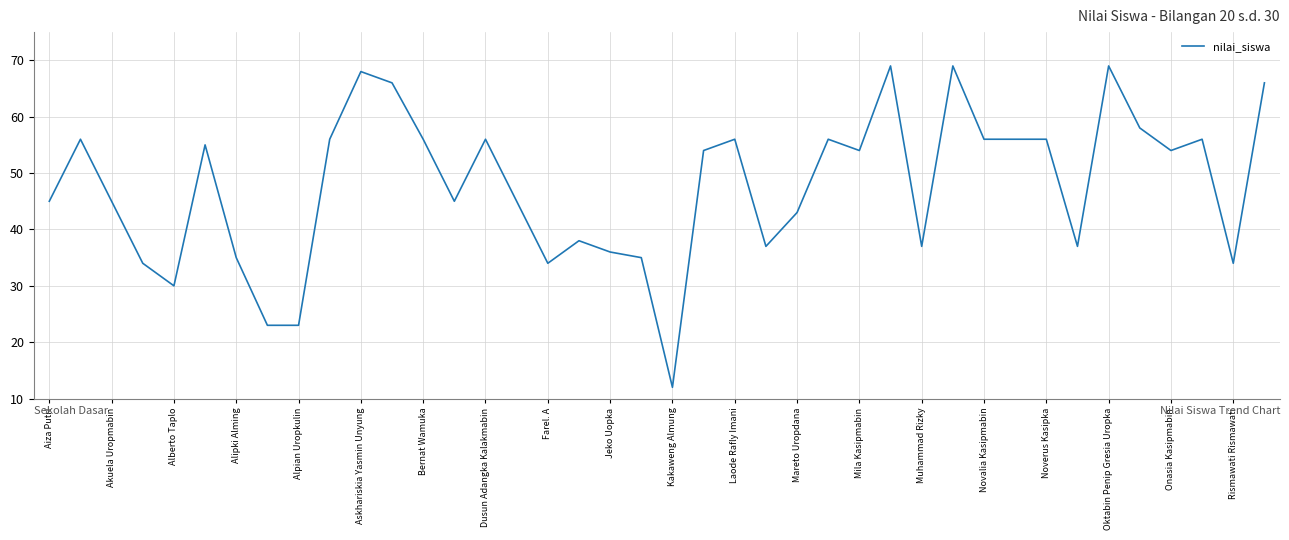

What is the maximum value shown in the chart?

69